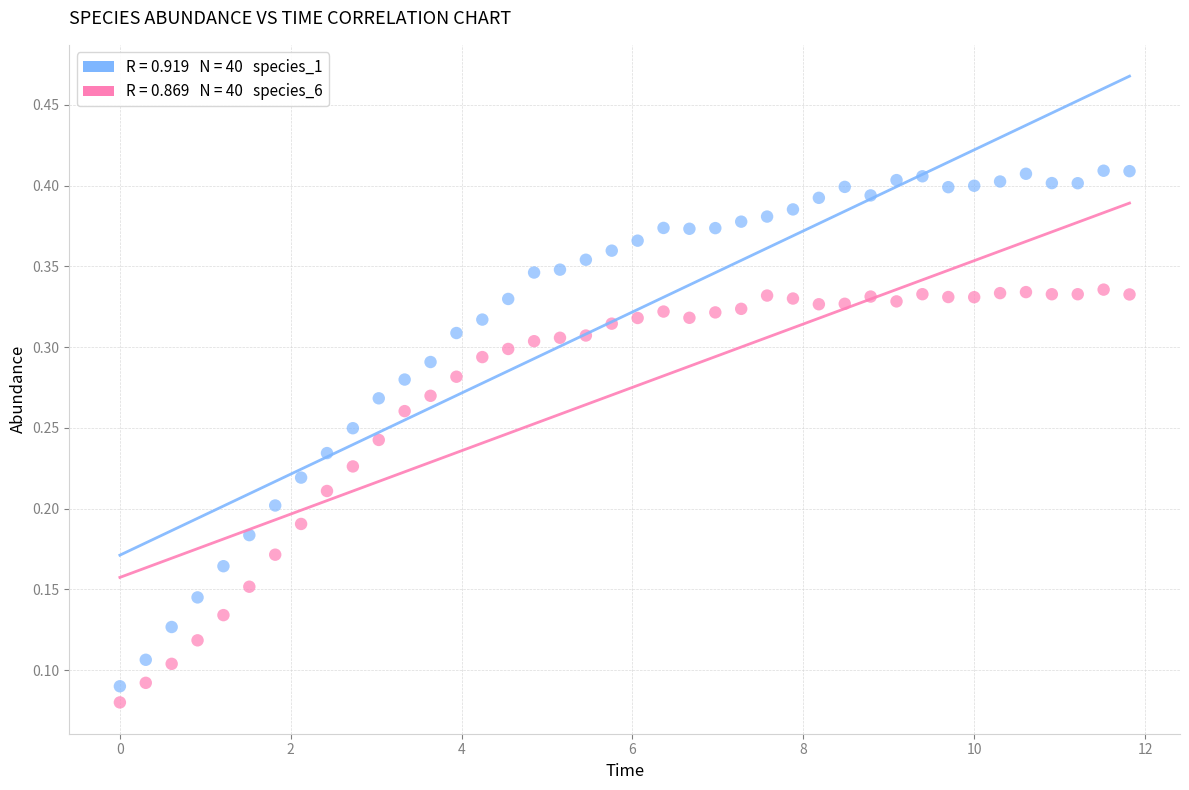

Across all data points, what is the range of X values (max minus min)?

11.8